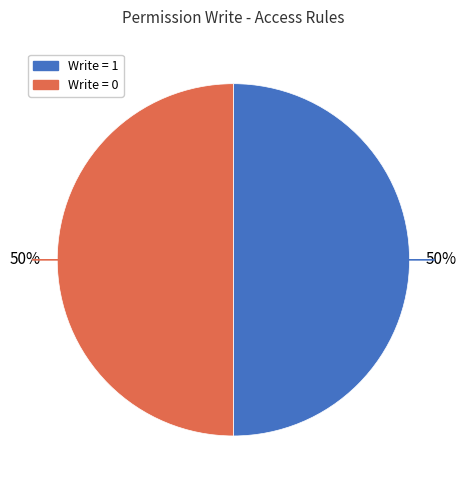

To the nearest percent, what is the average slice percentage?

50%